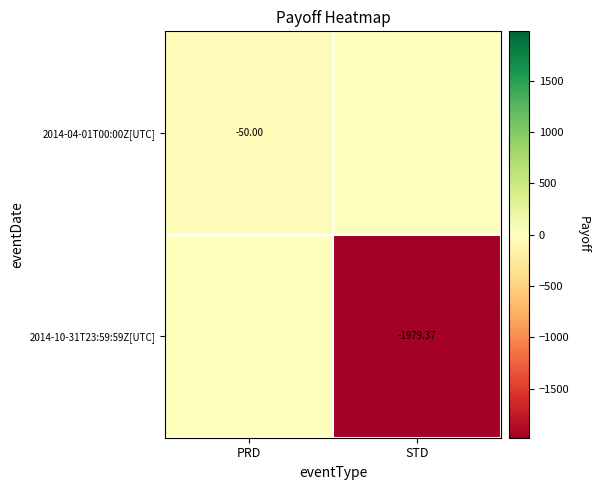

Where is 2014-04-01T00:00Z[UTC] nearest to the value -25?

PRD